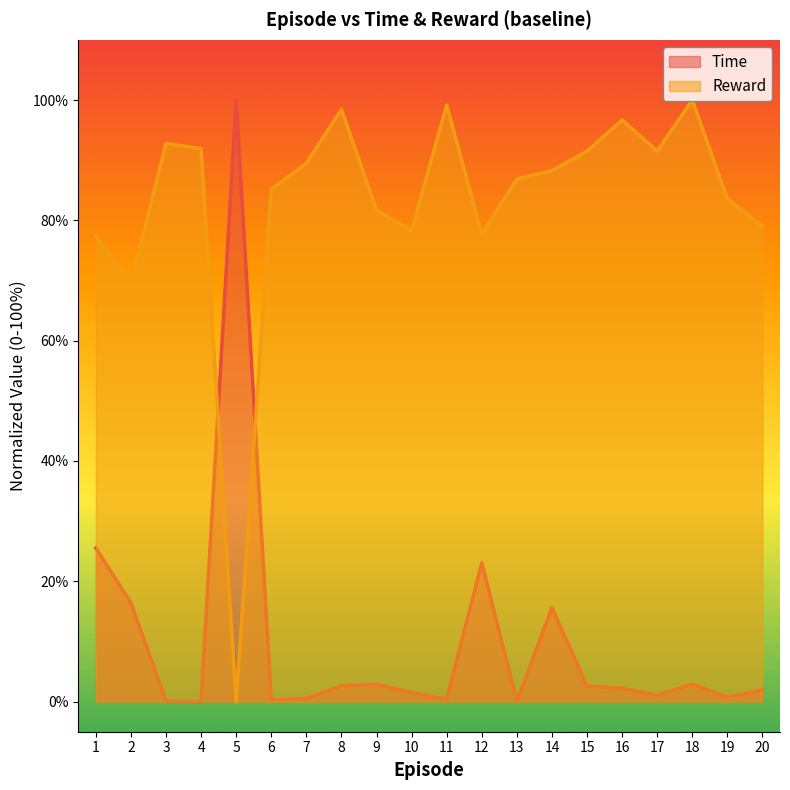

At 4, list the series in order from largest to smallest.

Reward, Time